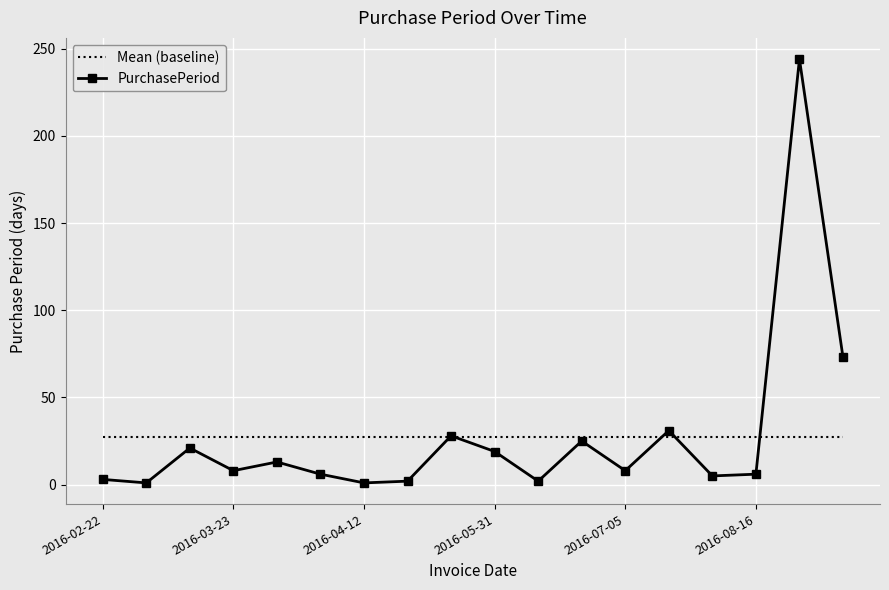

Which series has the widest spread of values?

PurchasePeriod